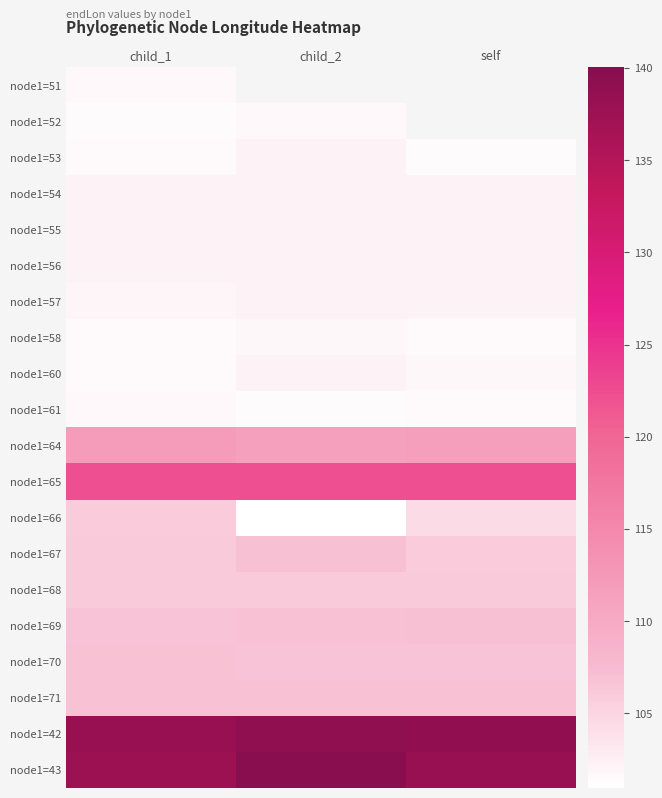

At which category is the sum across all series the highest?

child_1